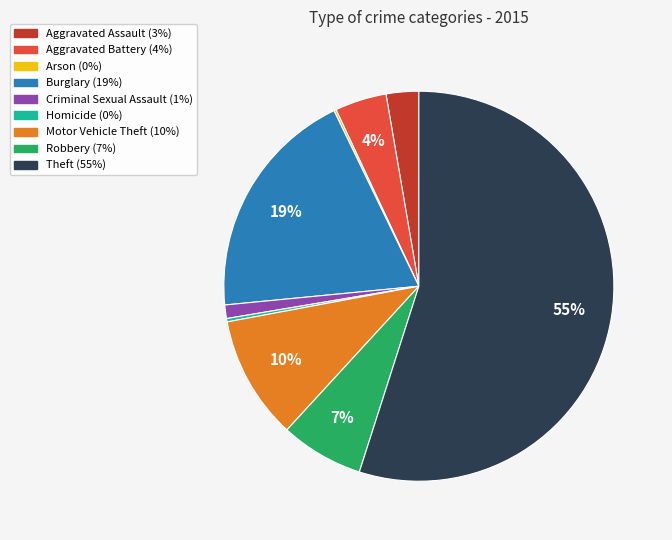

Combined, do Robbery and Aggravated Assault account for over 50%?

No